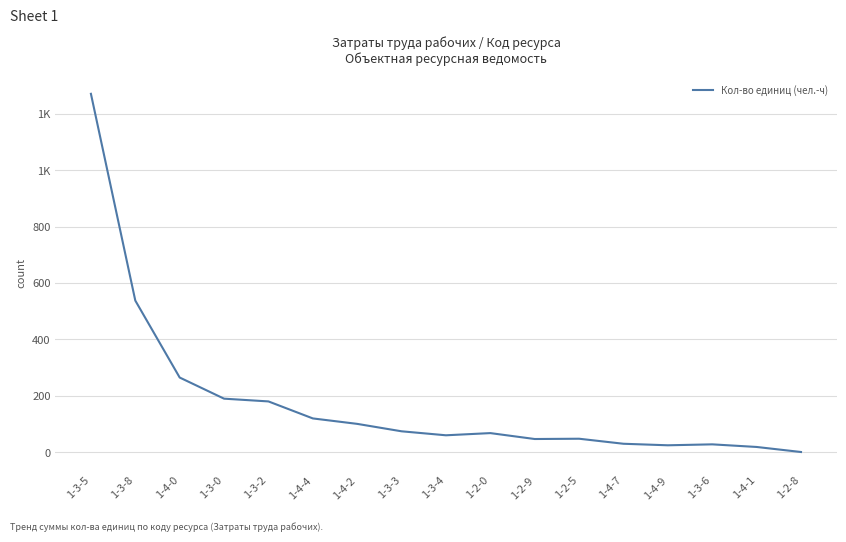

Is this an area chart (filled region under the line)?

No